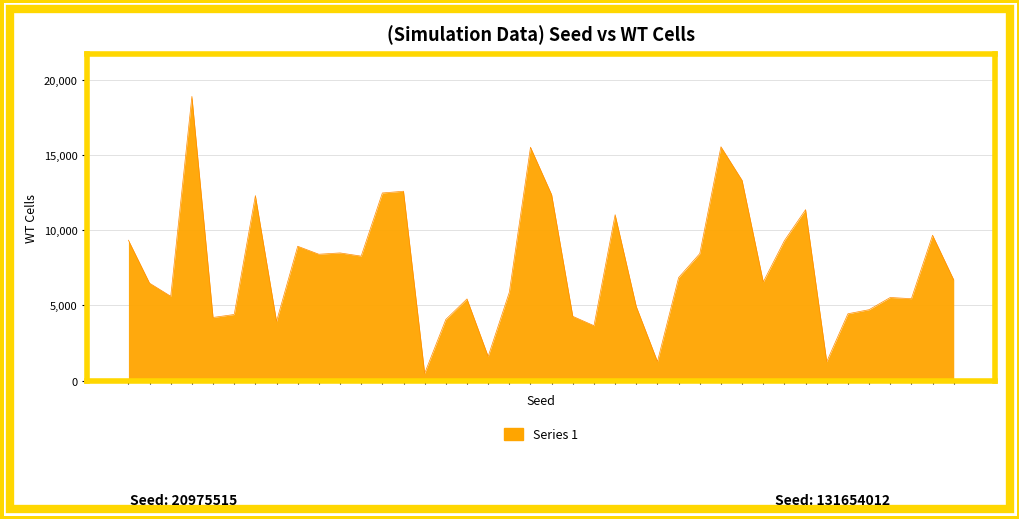

Does the chart have visible grid lines?

Yes